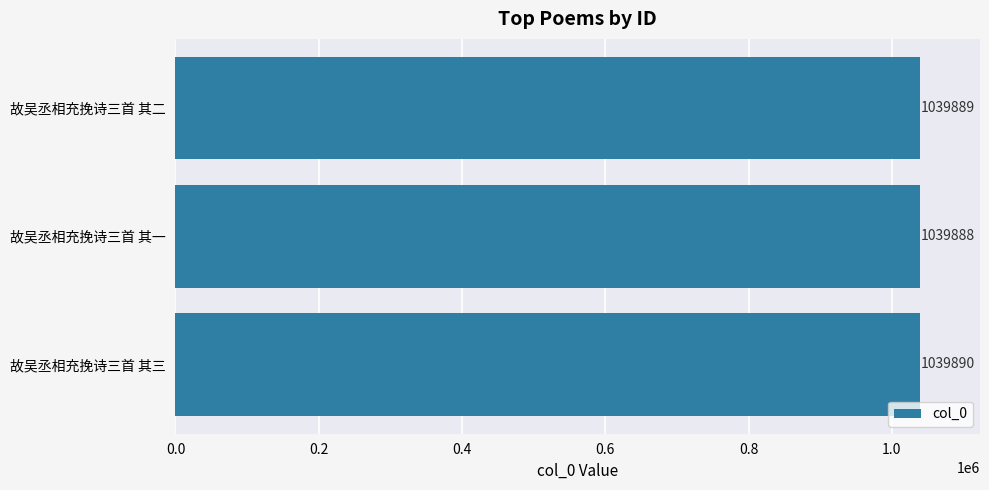

How many data points are less than 1039889?

1